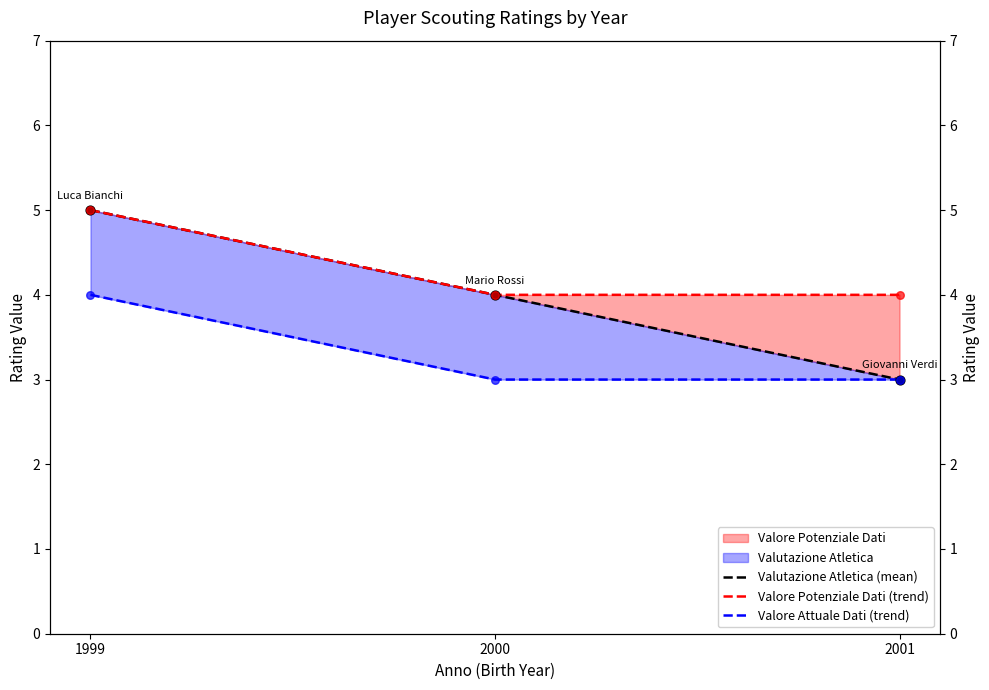

Which series has the largest total across all categories?

Valore Potenziale Dati (trend)